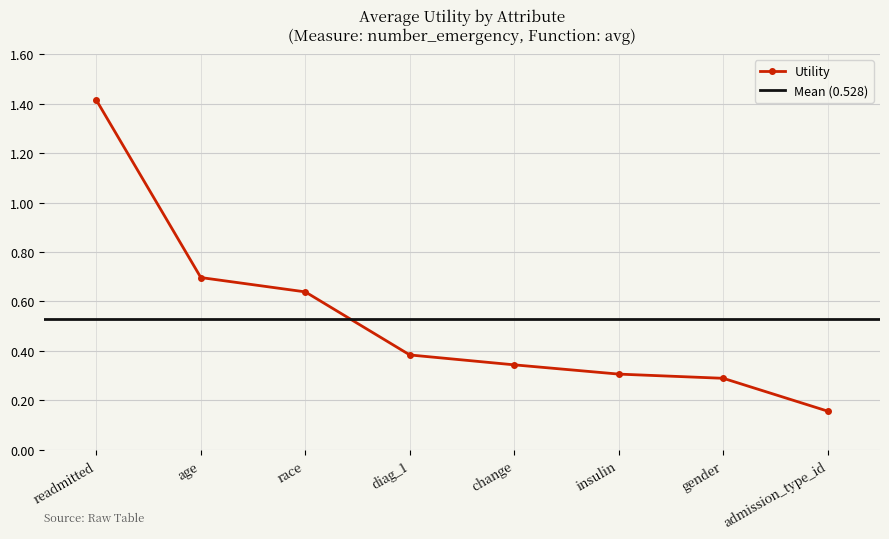

What is the maximum value shown in the chart?

1.4